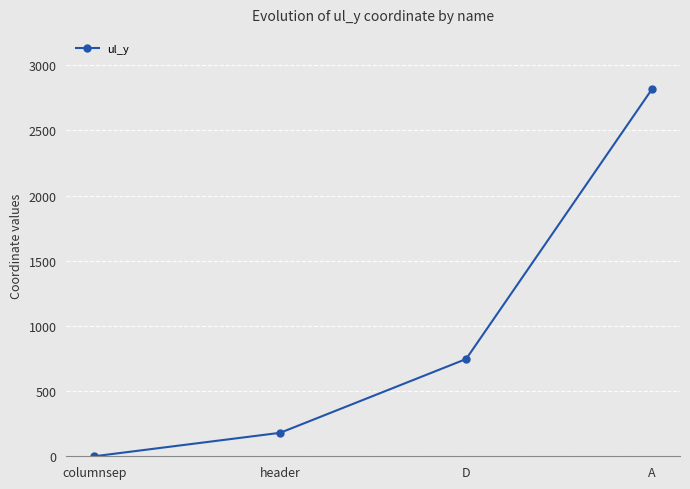

List the labels in order of value, smallest first.

columnsep, header, D, A